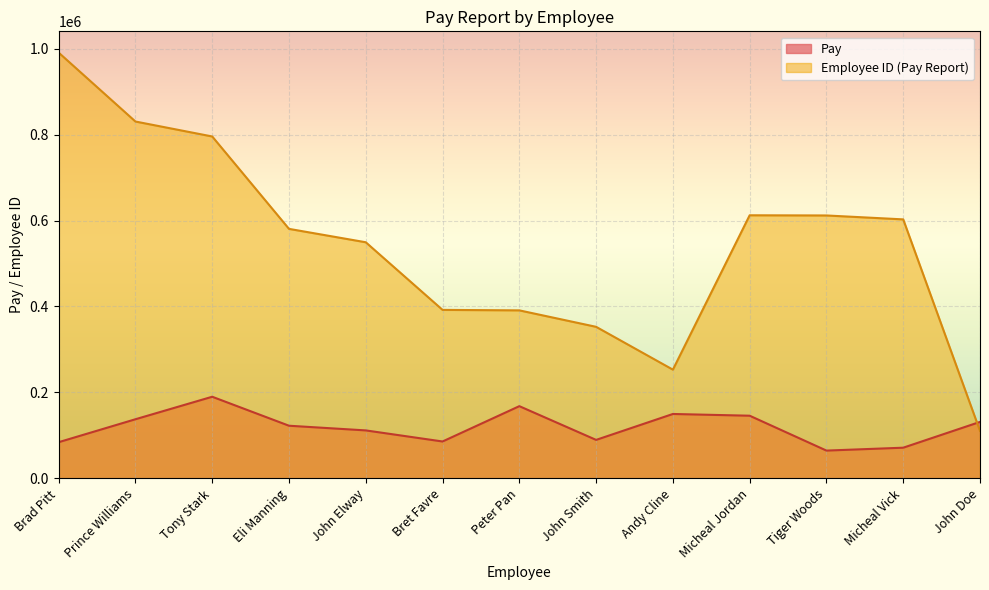

Where is Pay nearest to the value 127390?

John Doe